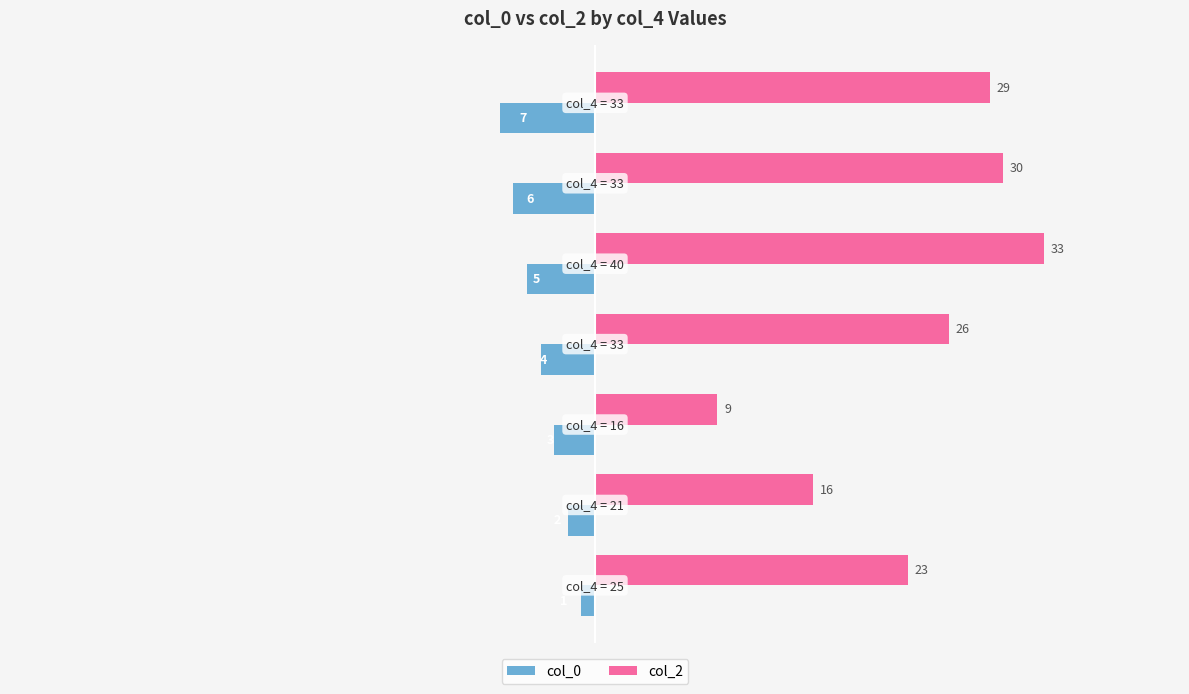

What is the difference between the maximum and second lowest values in the col_2 series?

17